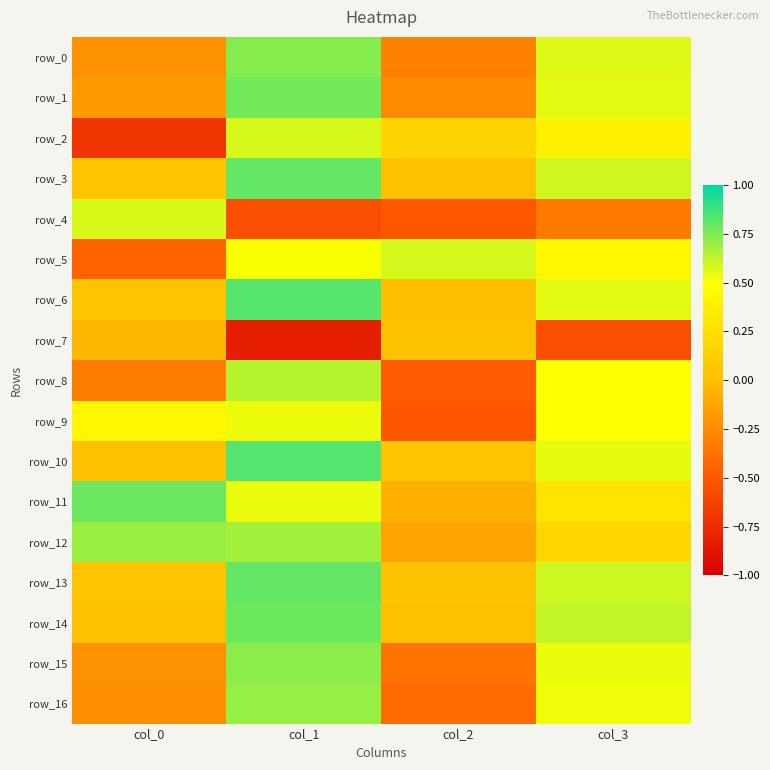

At which category is the sum across all series the highest?

col_1